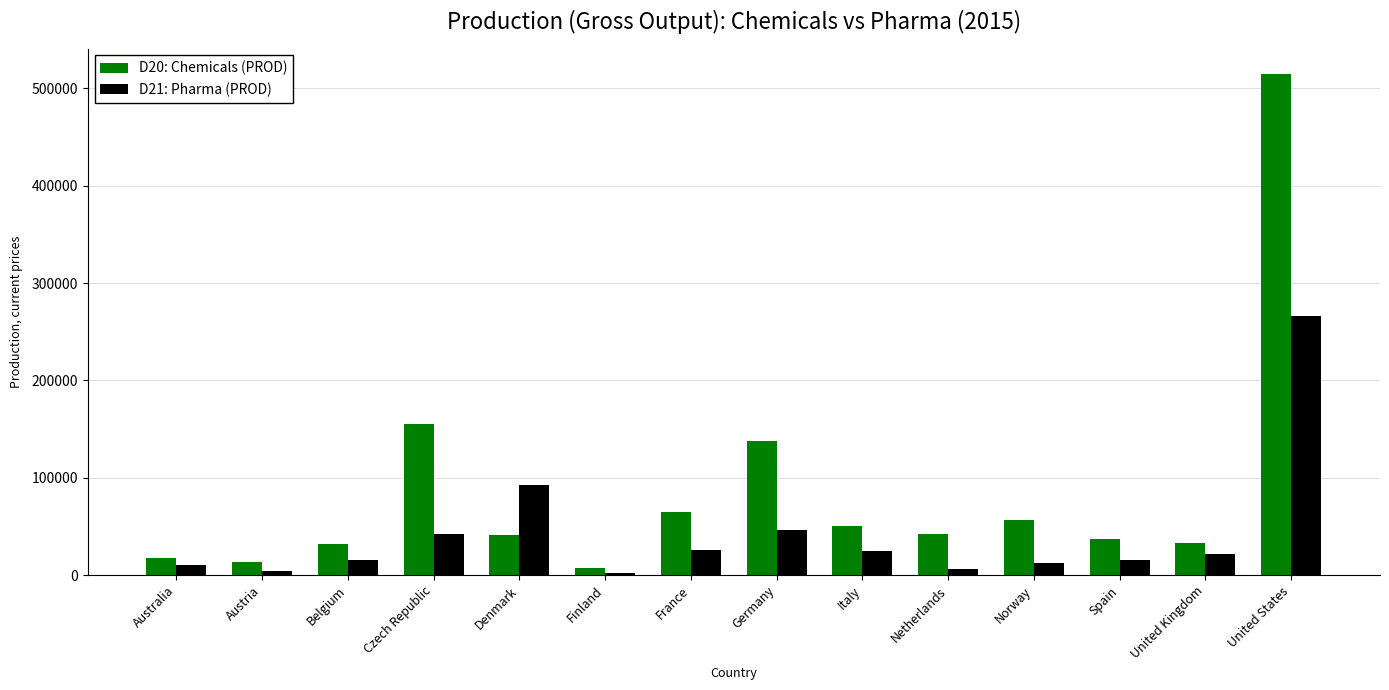

Which category has the highest value in the D20: Chemicals (PROD) series?

United States